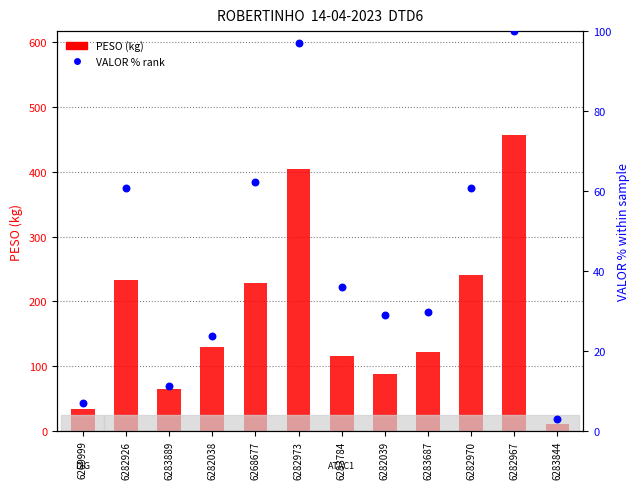

Which series reaches the maximum Y coordinate?

PESO (kg)